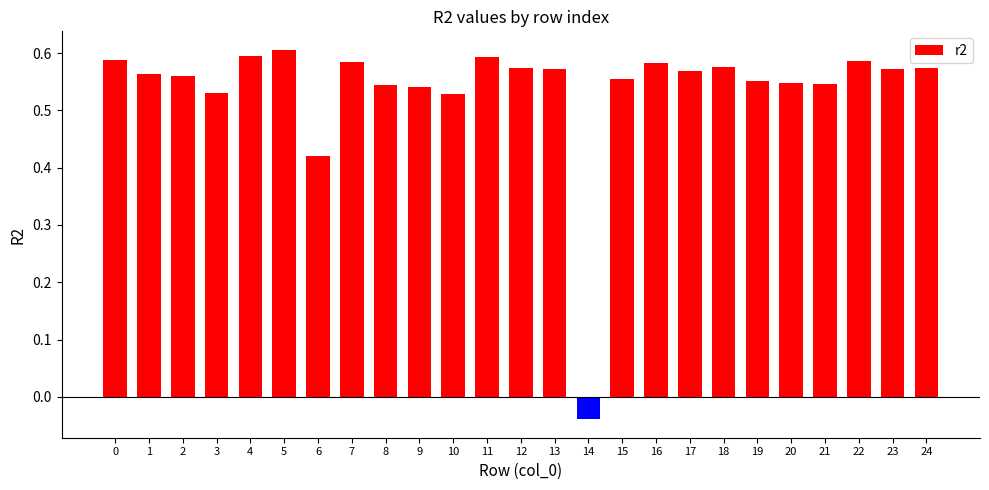

Is it true that the value at 18 is 0.6?

True